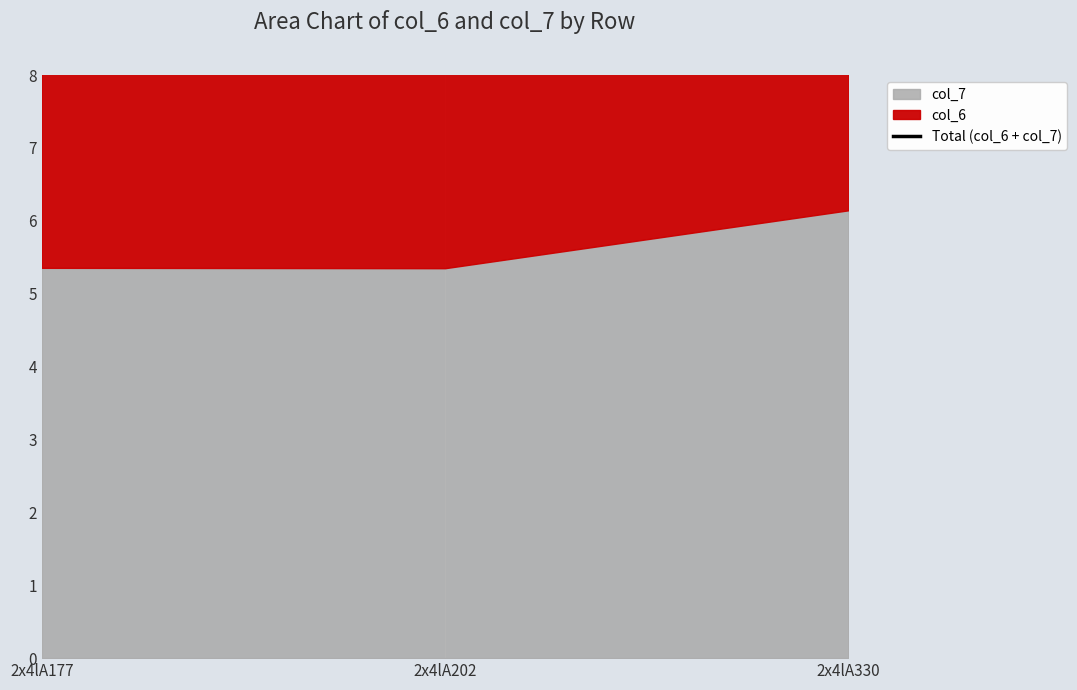

What is the value of the 1st point from the left?

10.7